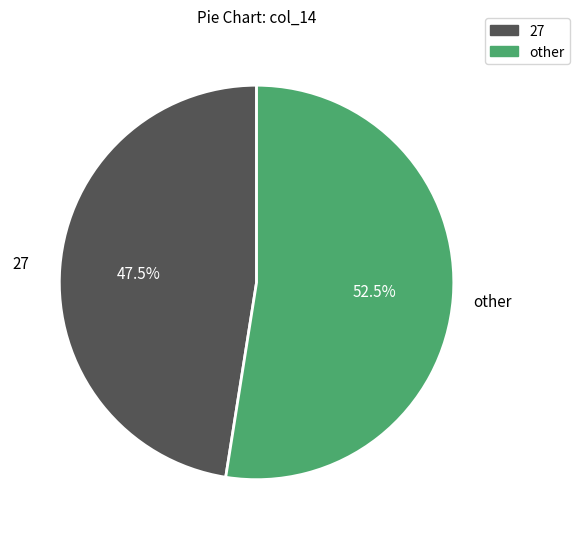

Does any single category account for the majority?

Yes